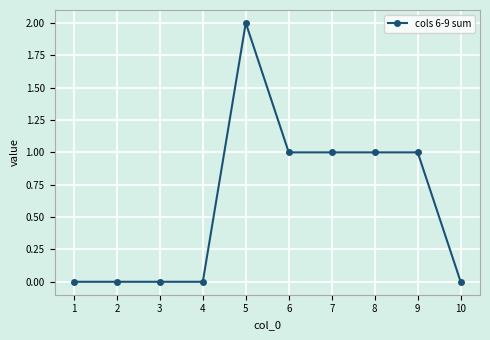

How many data points are less than 1?

5